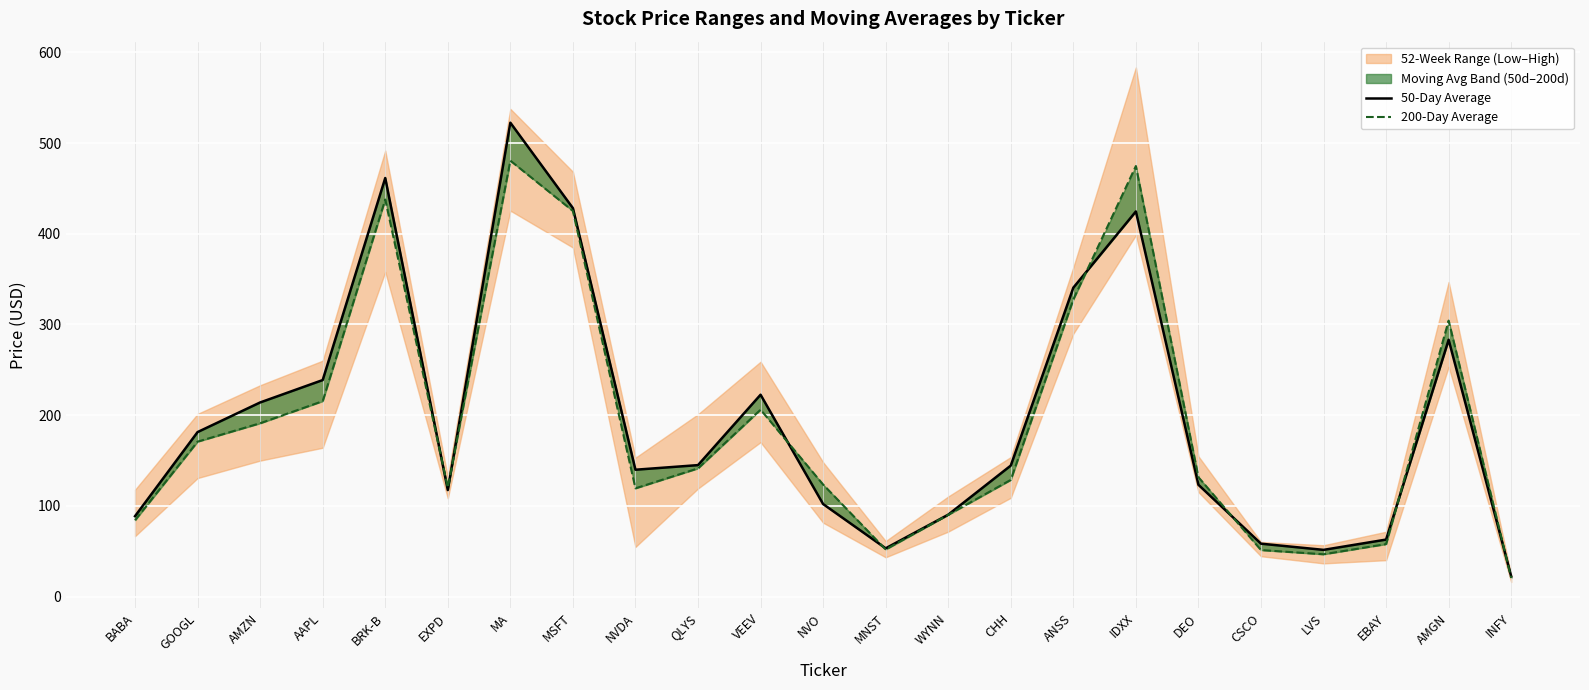

What is the label of the 20th point from the left?

LVS